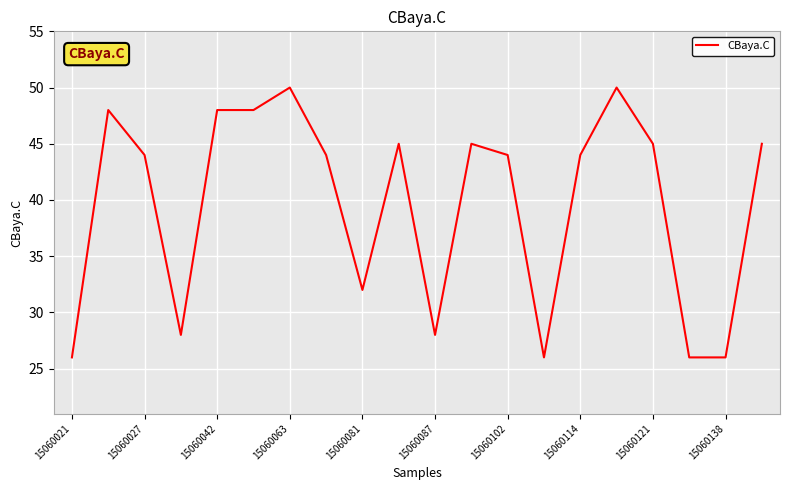

What is the average value?

40